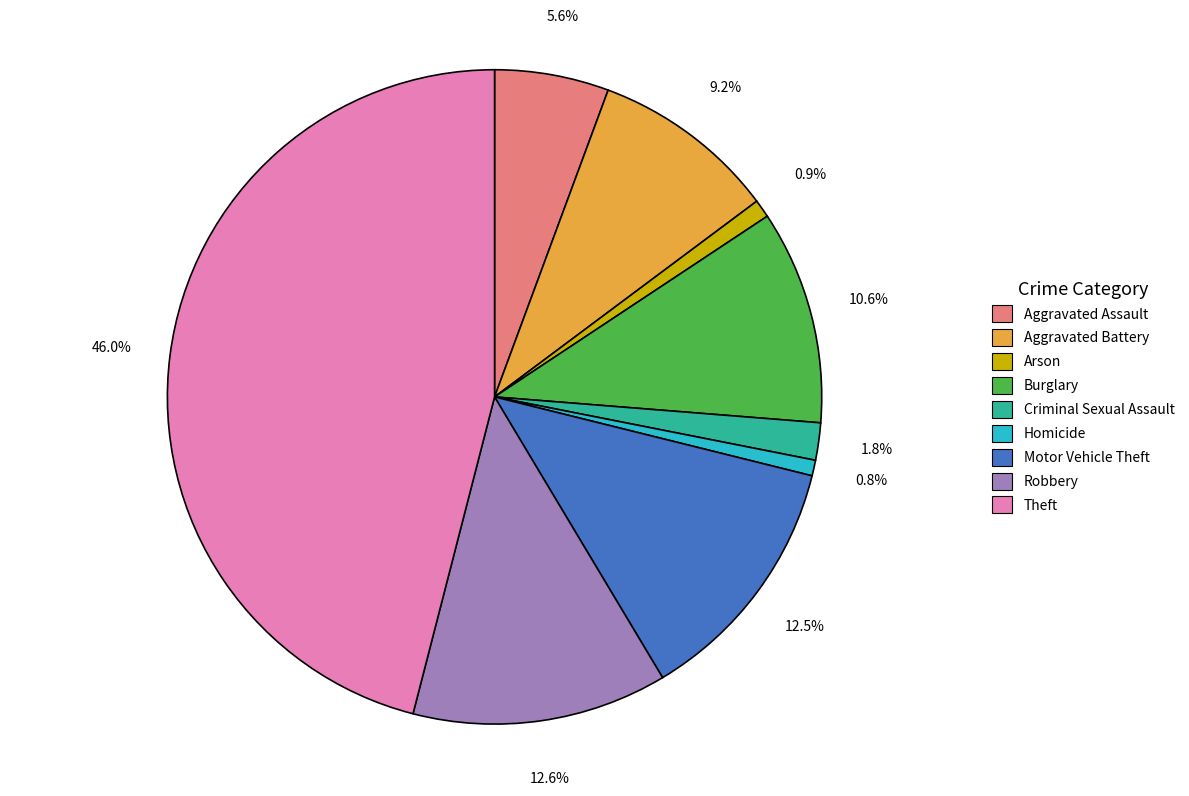

To the nearest percent, what percentage of the pie is Arson?

1%